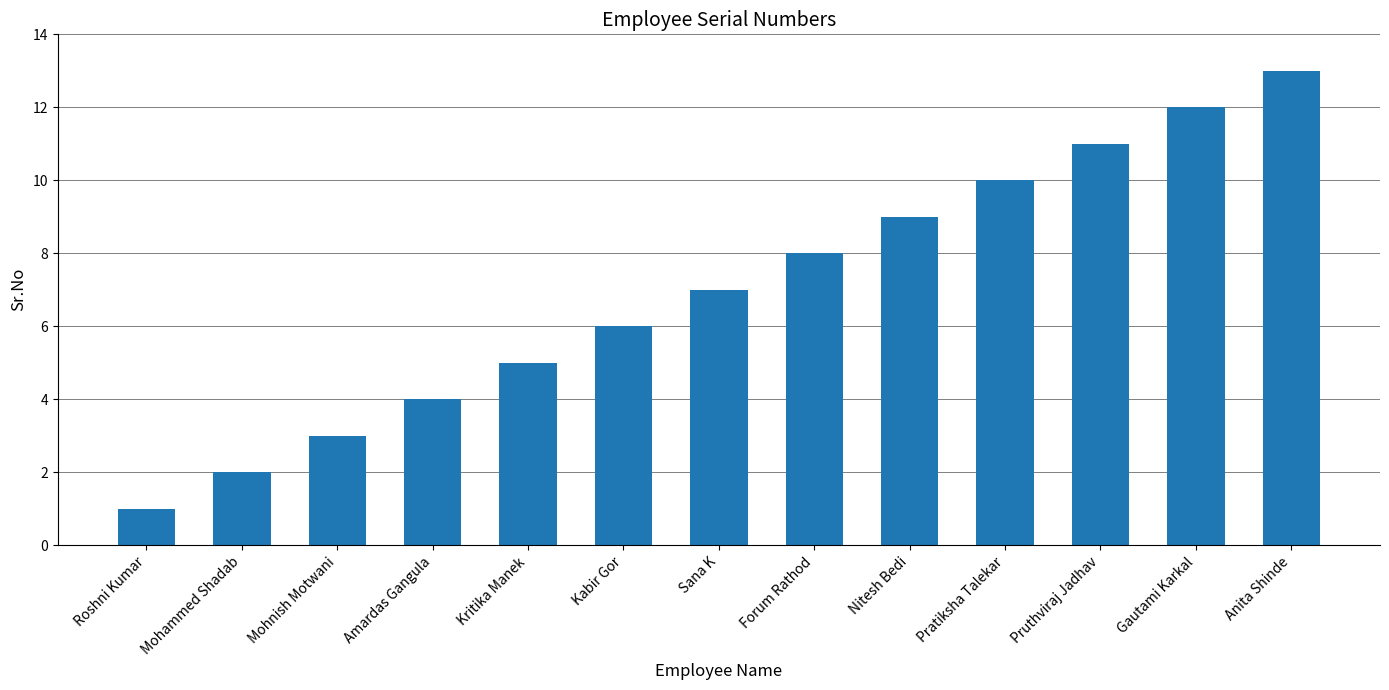

What is the sum of all values?

91